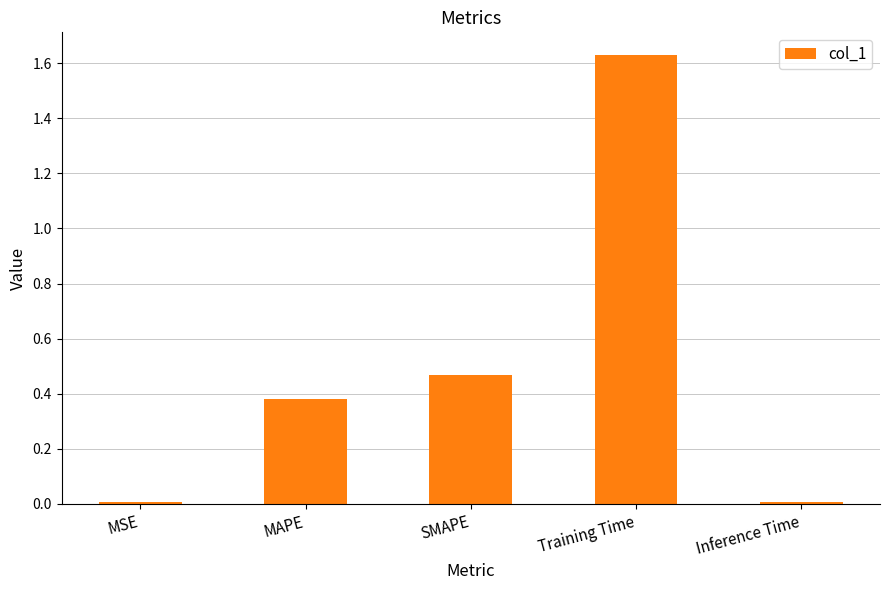

What is the label of the 1st bar from the left?

MSE